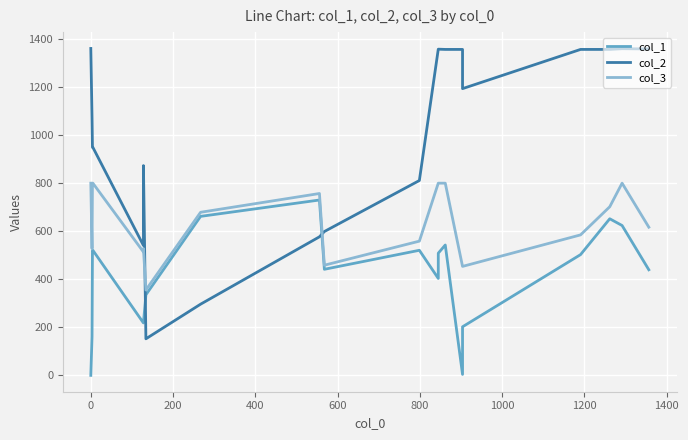

List the series in order of their peak value, highest first.

col_2, col_3, col_1